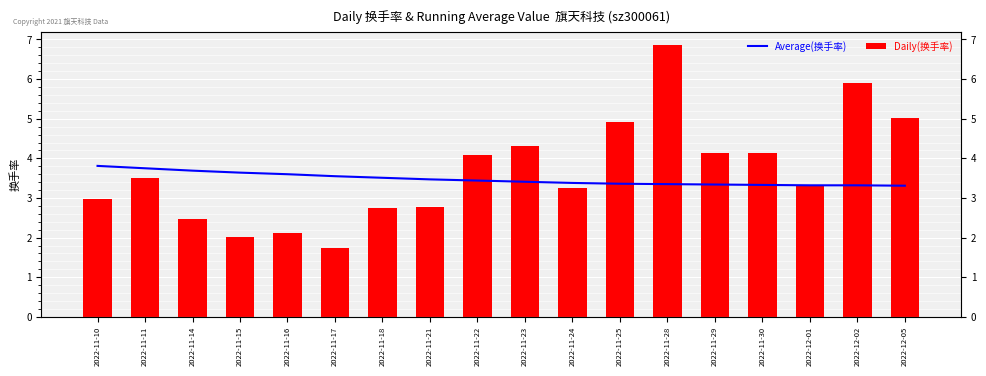

Reading left to right, transcribe all the data shown in this chart.

Average(换手率): 3.8	3.8	3.7	3.6	3.6	3.5	3.5	3.5	3.4	3.4	3.4	3.4	3.4	3.3	3.3	3.3	3.3	3.3
Daily(换手率): 3.0	3.5	2.5	2.0	2.1	1.7	2.8	2.8	4.1	4.3	3.3	4.9	6.8	4.1	4.1	3.3	5.9	5.0